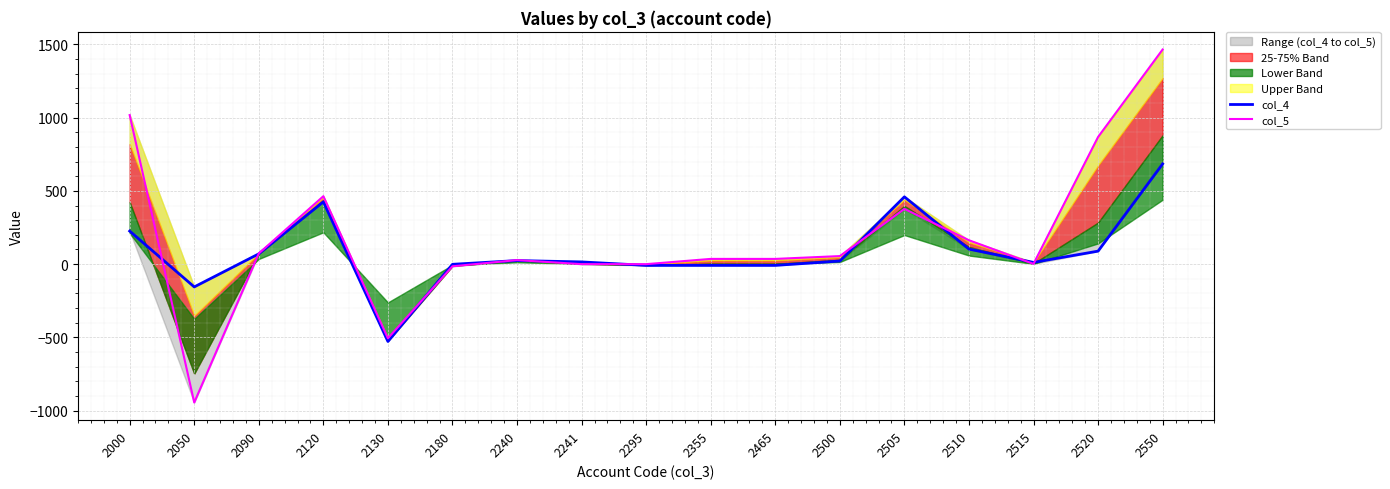

Rank the categories by col_4 value from highest to lowest.

2550, 2505, 2120, 2000, 2510, 2520, 2090, 2240, 2500, 2241, 2515, 2180, 2295, 2355, 2465, 2050, 2130